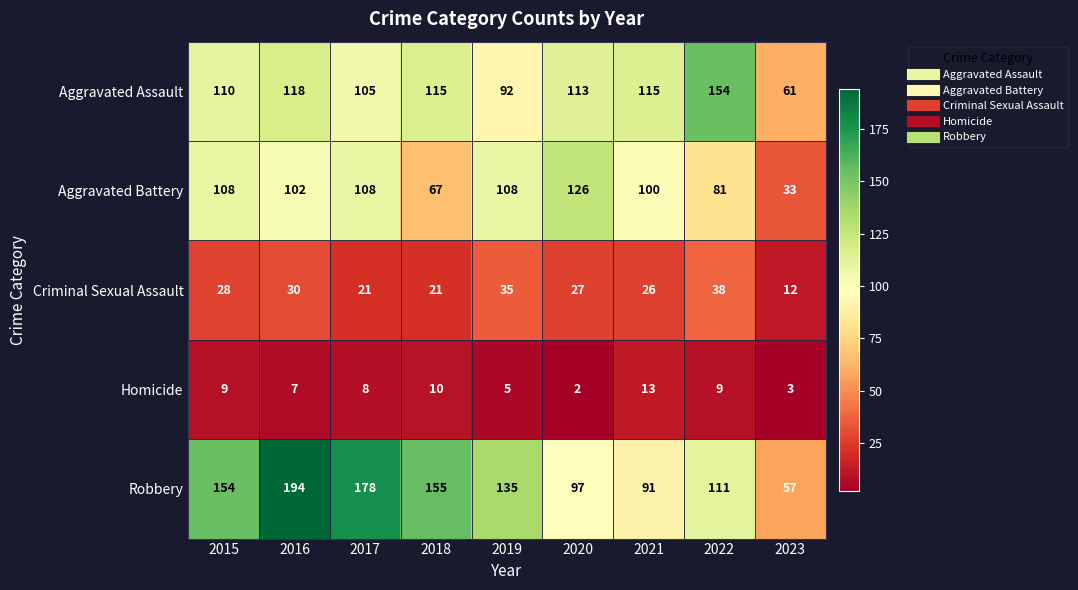

Rank the series by their maximum value, from highest to lowest.

Robbery, Aggravated Assault, Aggravated Battery, Criminal Sexual Assault, Homicide